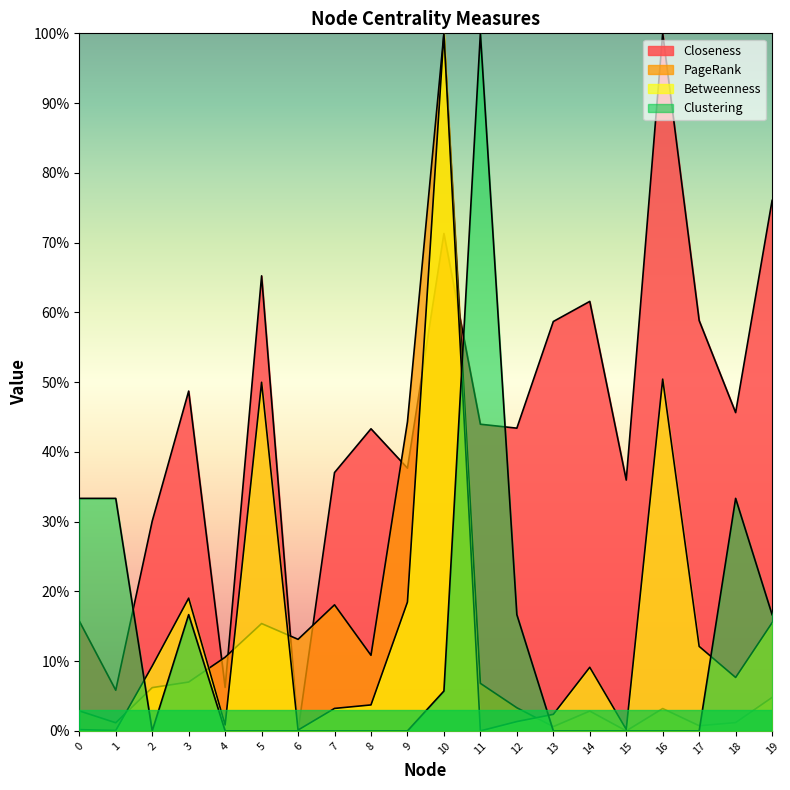

What is the value of the Closeness point at the 13th from the left?

0.4